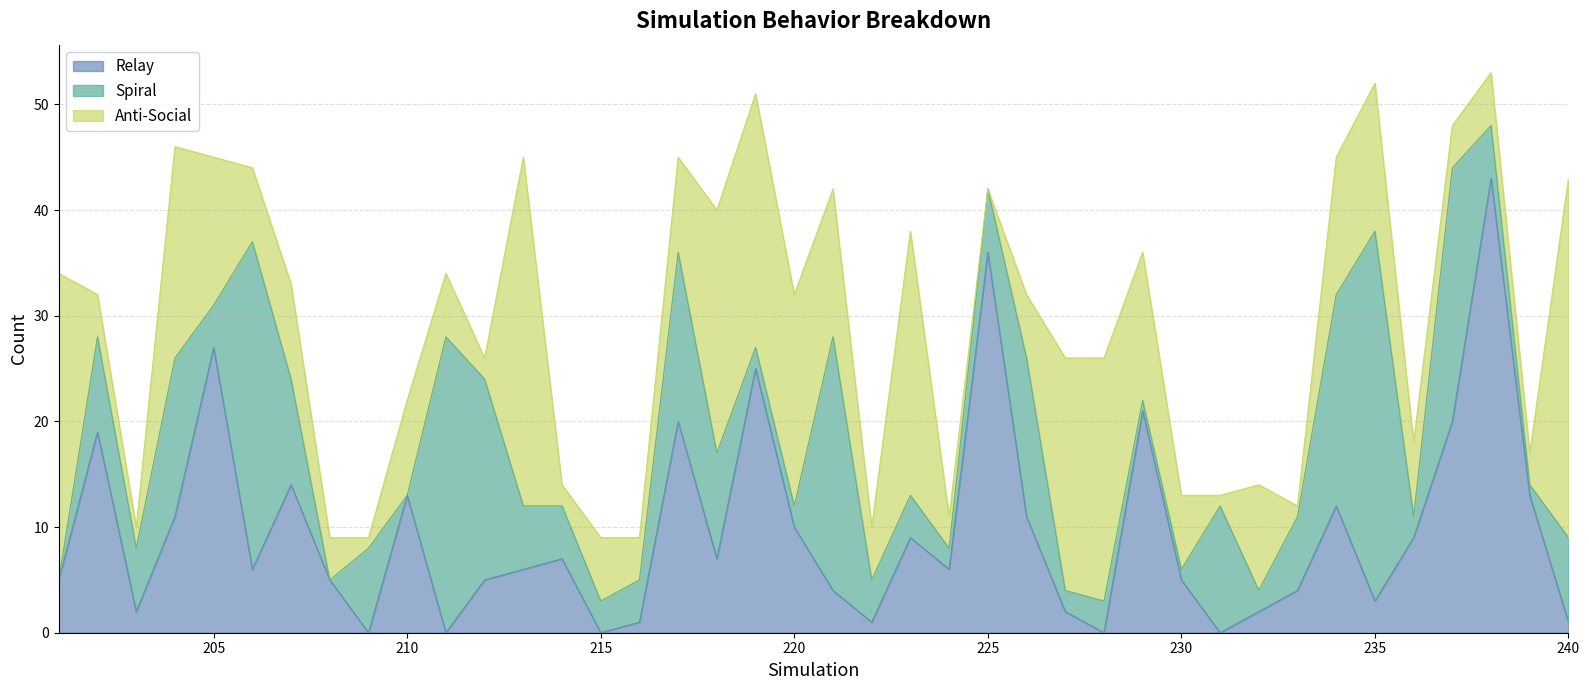

List the series in order of their peak value, lowest first.

Anti-Social, Spiral, Relay